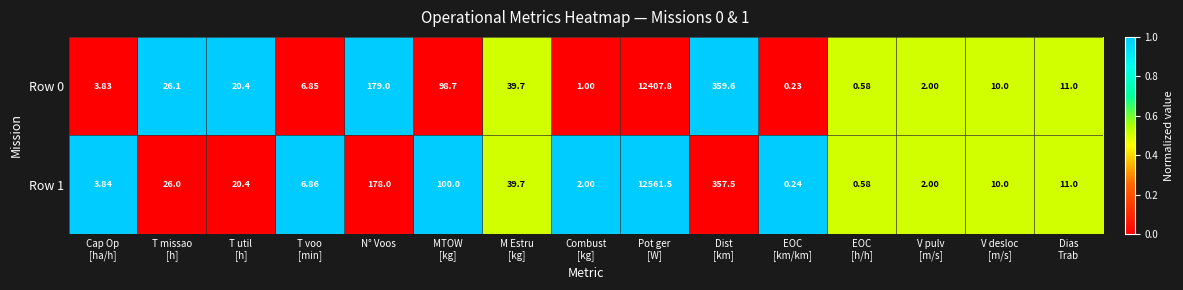

Count the number of data series in this chart.

2